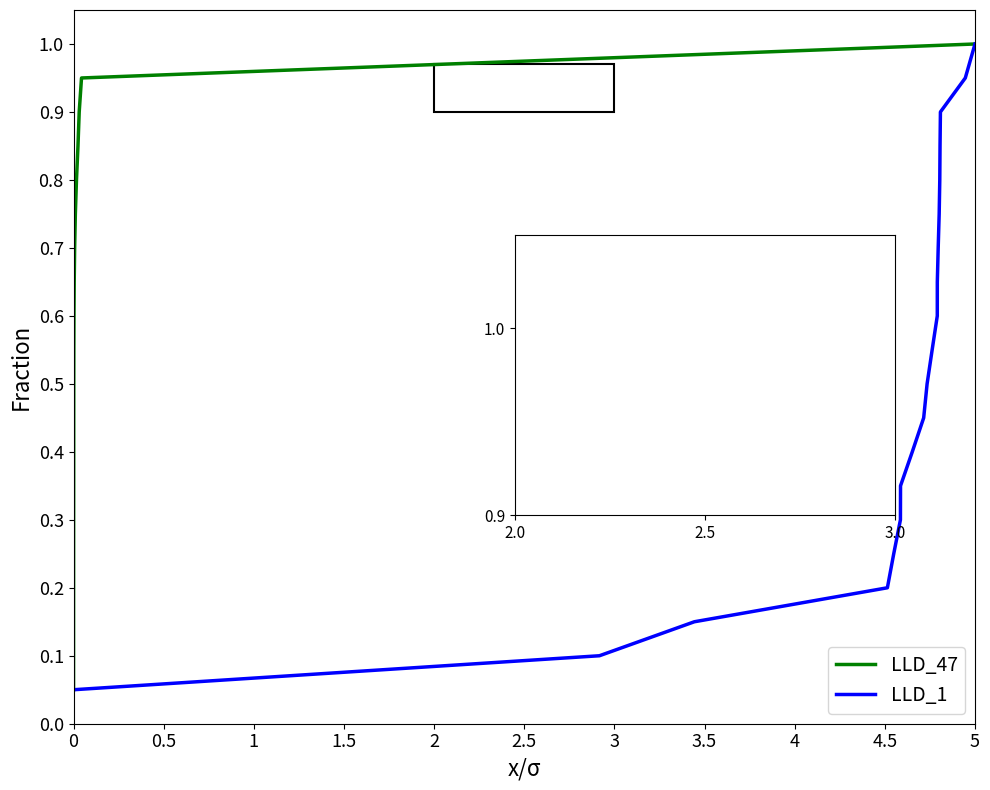

What are all the series names shown in the legend?

LLD_47, LLD_1